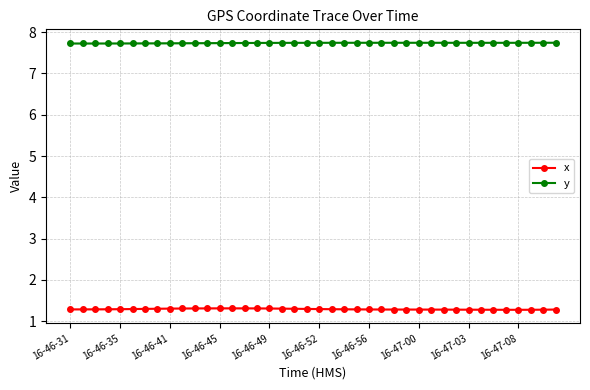

True or false: x has a value of 0.7 at 16-46-31.

False